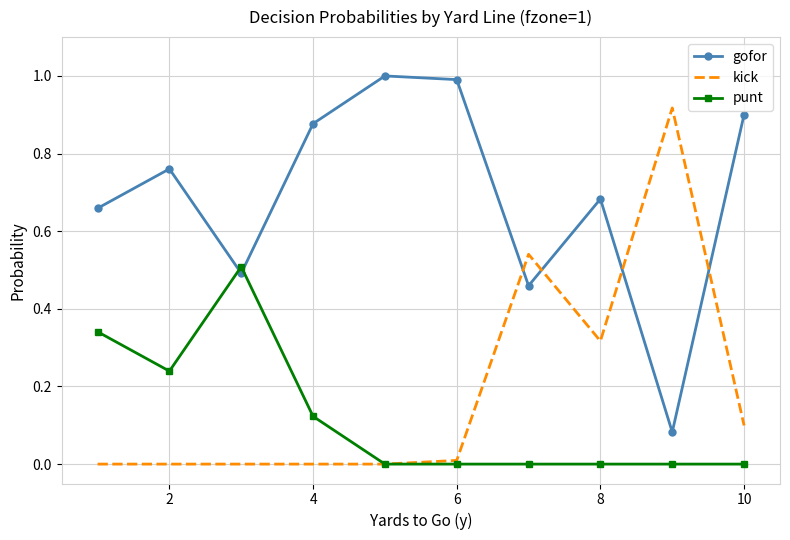

Rank the series by their maximum value, from lowest to highest.

punt, kick, gofor